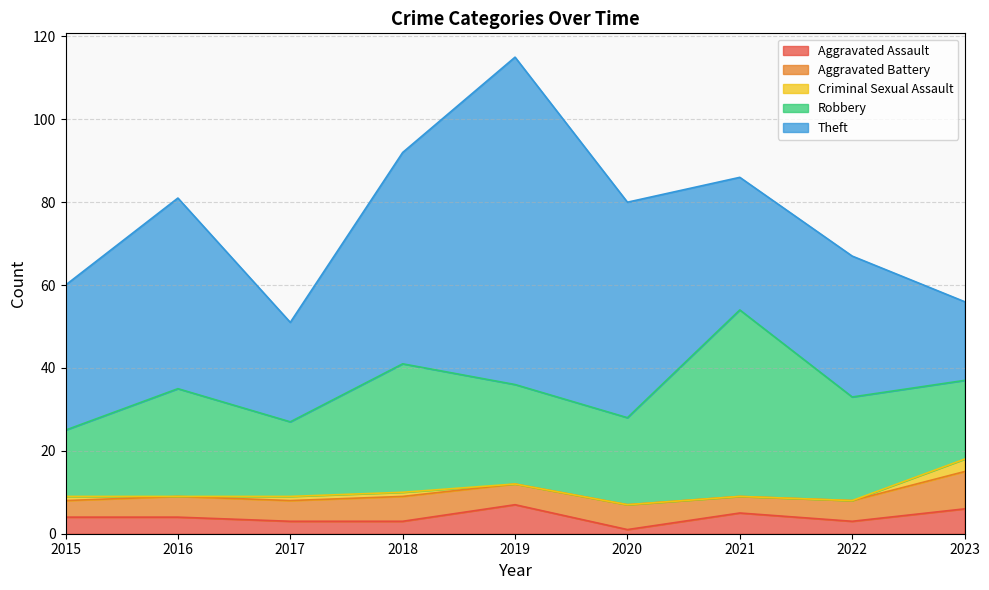

Where is the first local minimum for Aggravated Assault?

2020